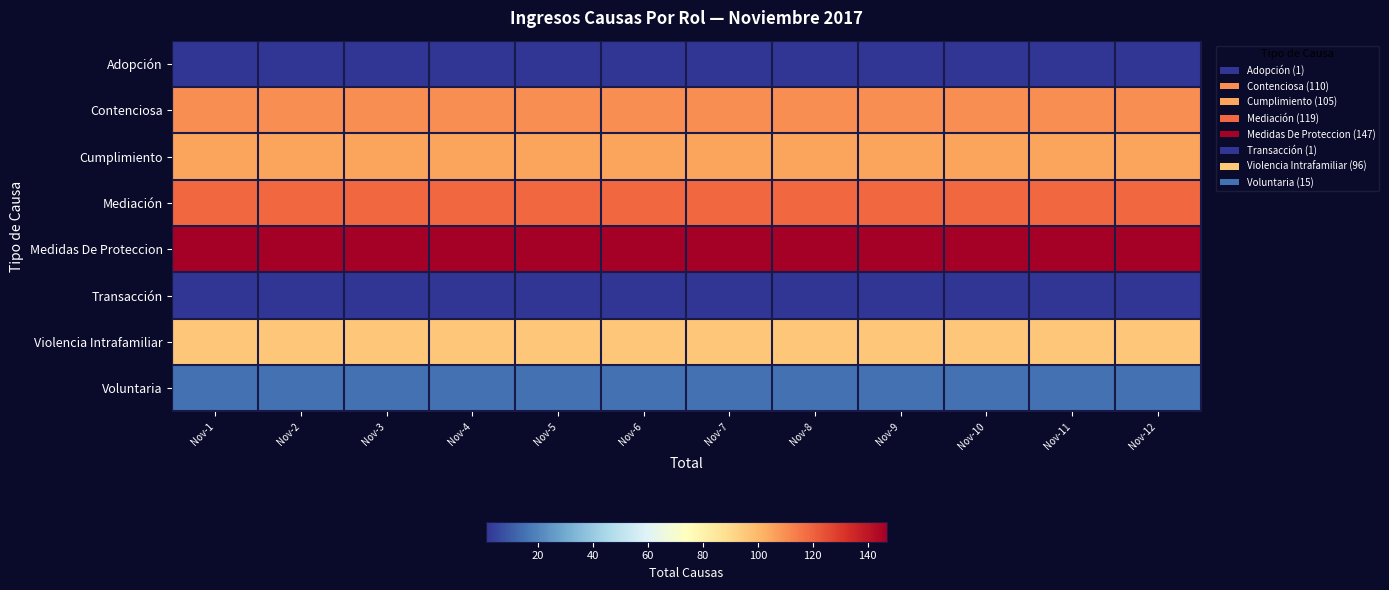

Which label corresponds to the smallest value in the chart?

Nov-1